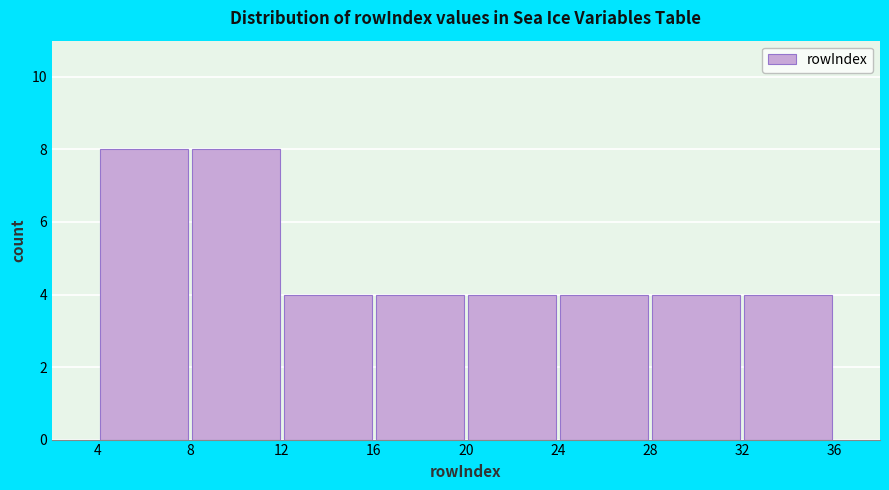

How tall is the bar that spans 16 to 20 on the x-axis? The values are not printed on the chart, so give them approximately, as read against the axis.

4